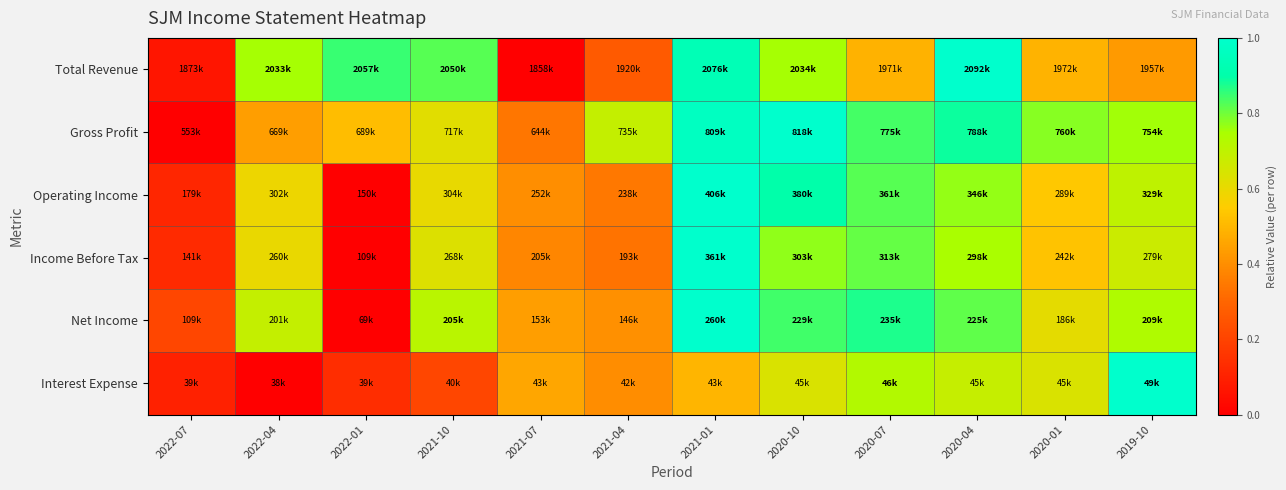

What is the difference between the highest and lowest values at 2022-04?

0.8